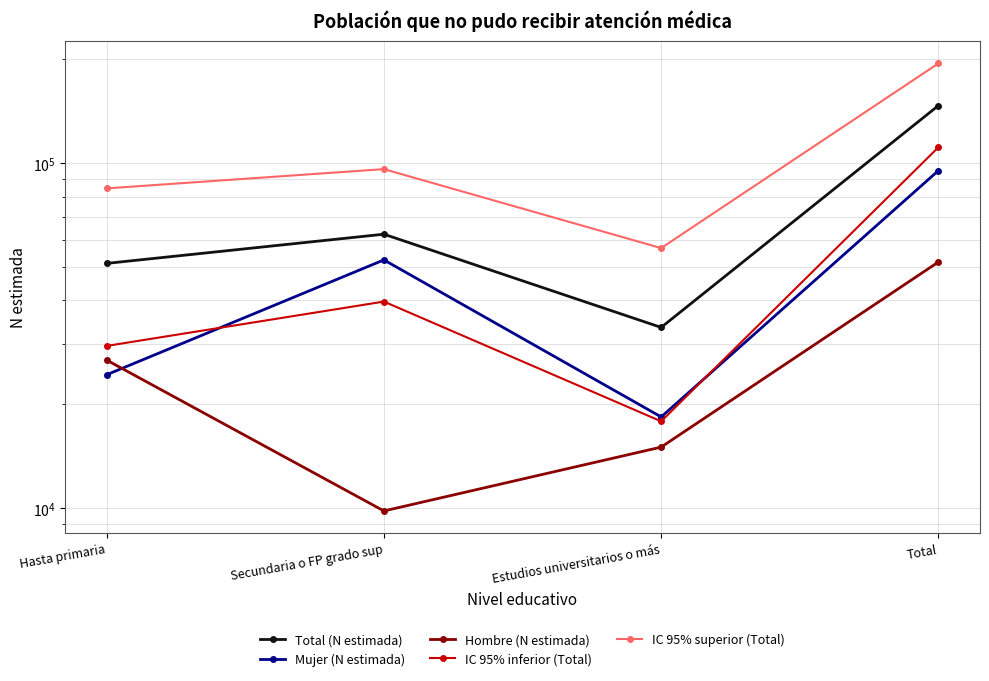

Rank the categories by IC 95% inferior (Total) value from highest to lowest.

Total, Secundaria o FP grado sup, Hasta primaria, Estudios universitarios o más